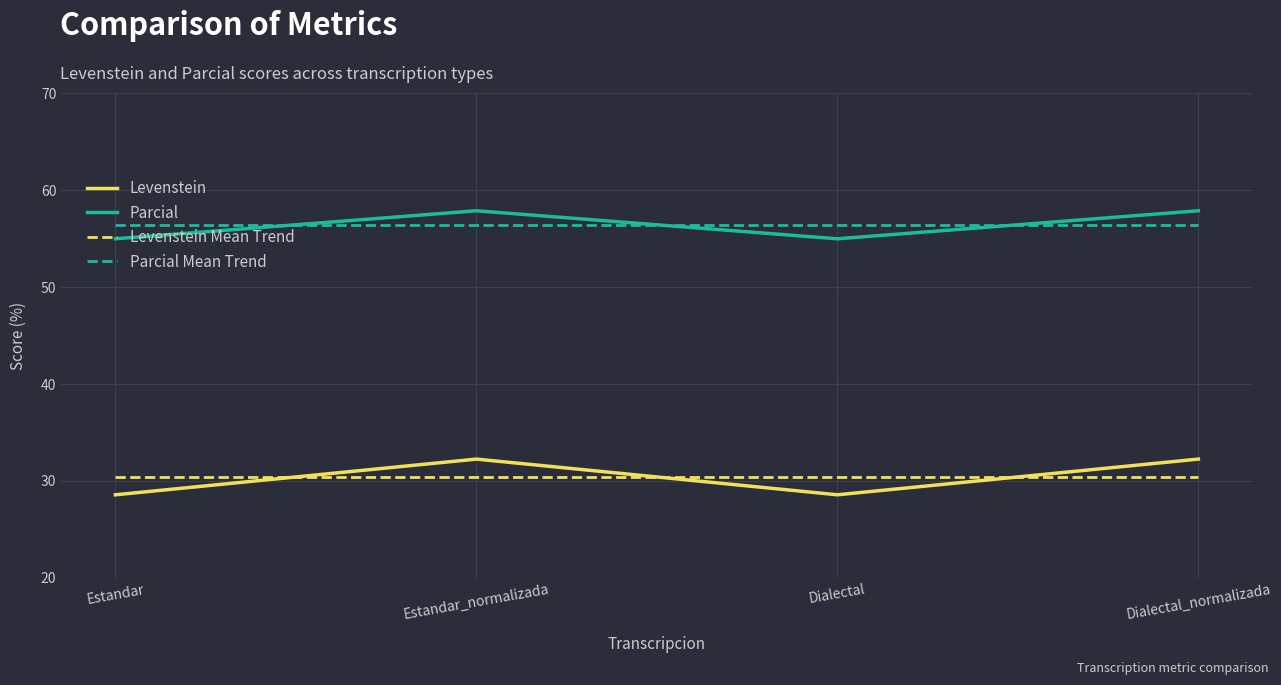

What is the average value of the Parcial Mean Trend series?

56.4